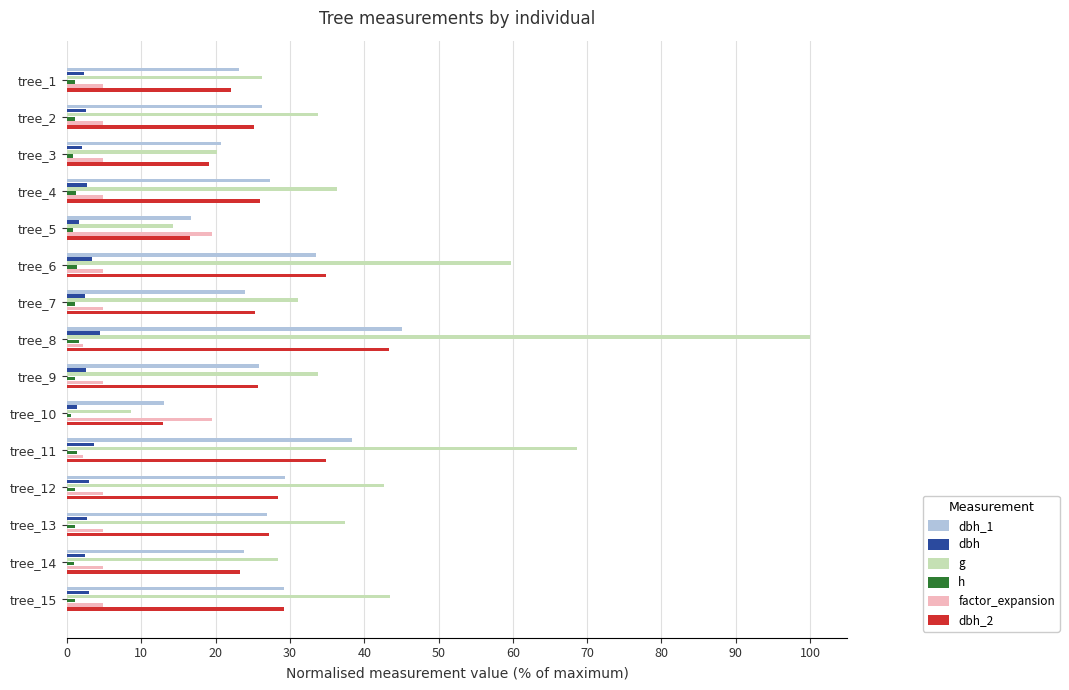

True or false: h has a value of 1.2 at tree_4.

True